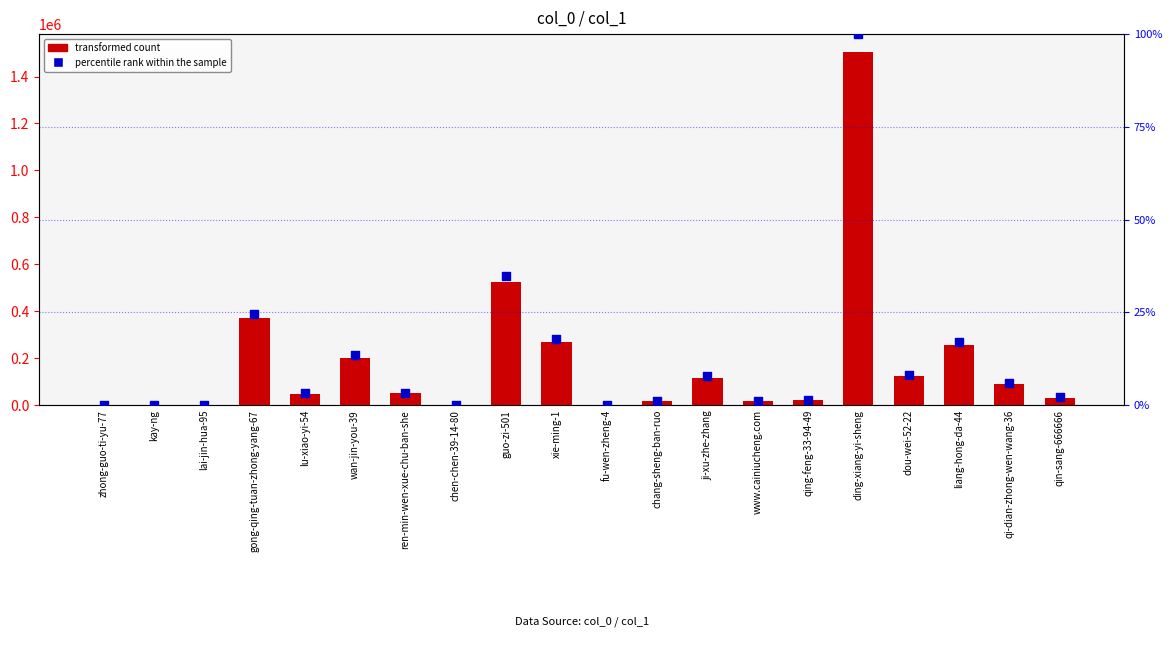

What are all the series names shown in the legend?

transformed count, percentile rank within the sample